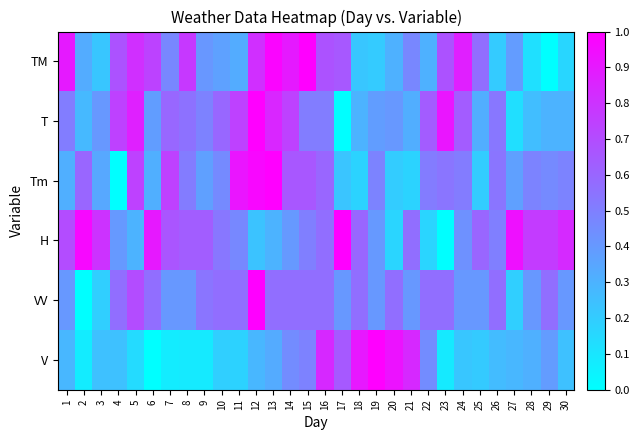

How many series are shown in this chart?

6